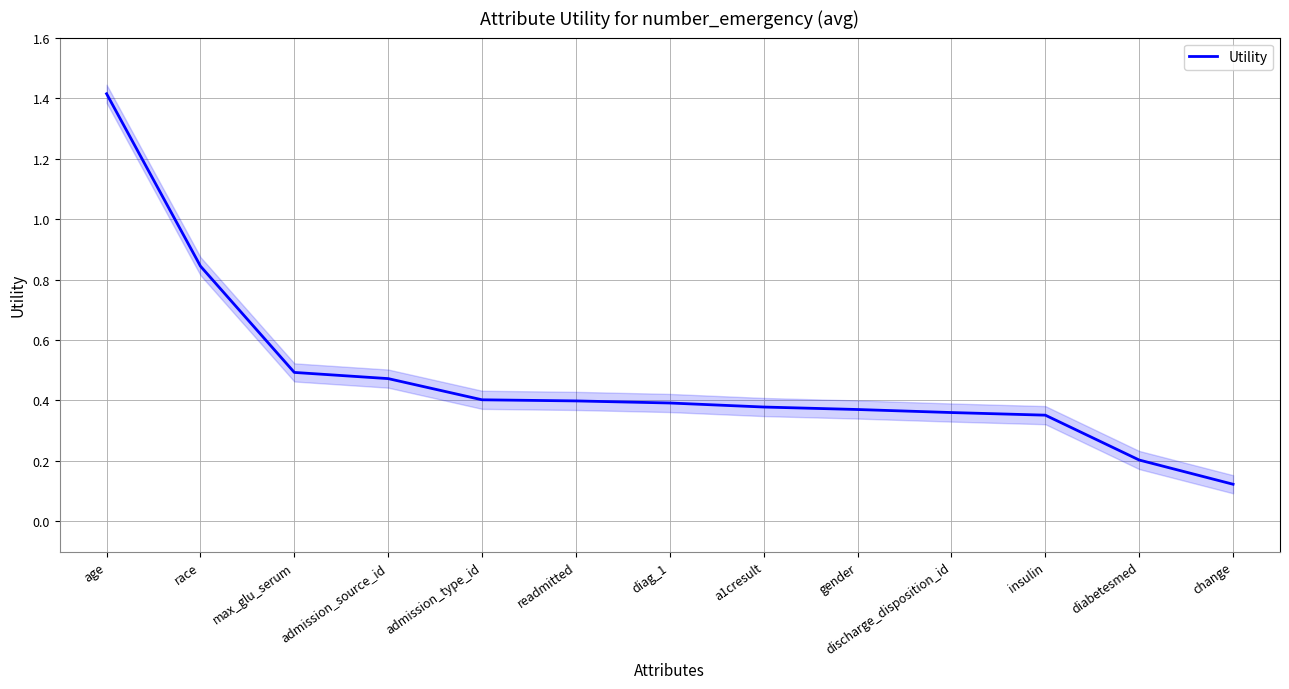

What is the smallest value displayed?

0.1